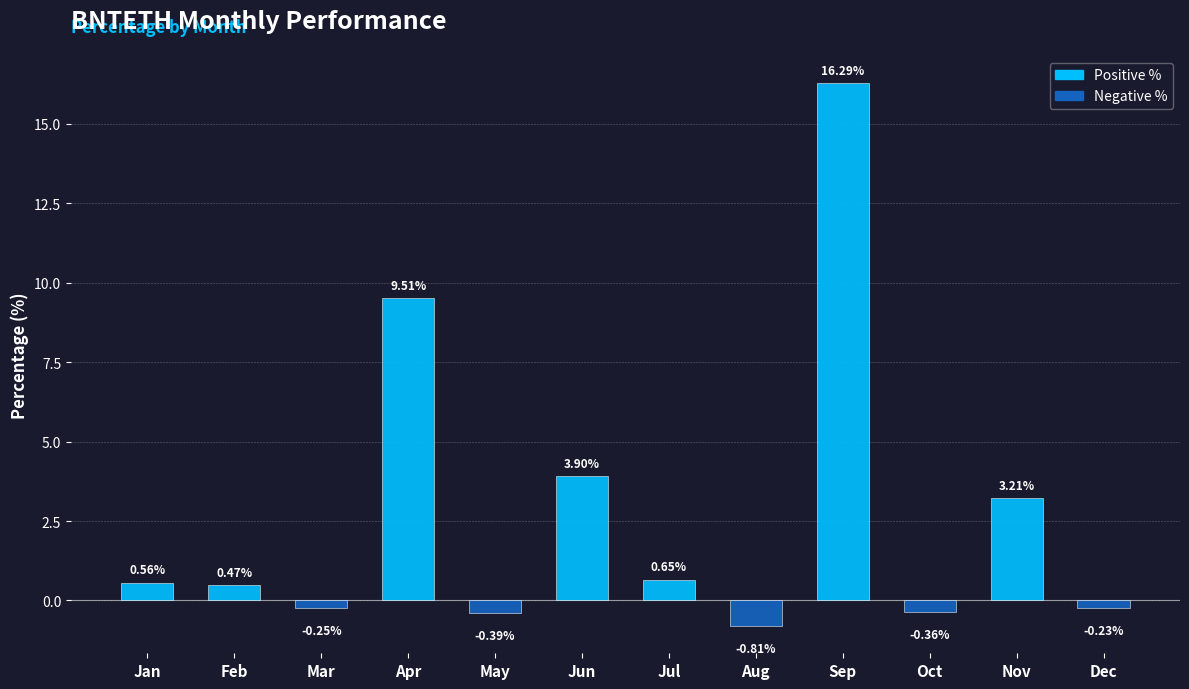

Which label corresponds to the smallest value in the chart?

Aug